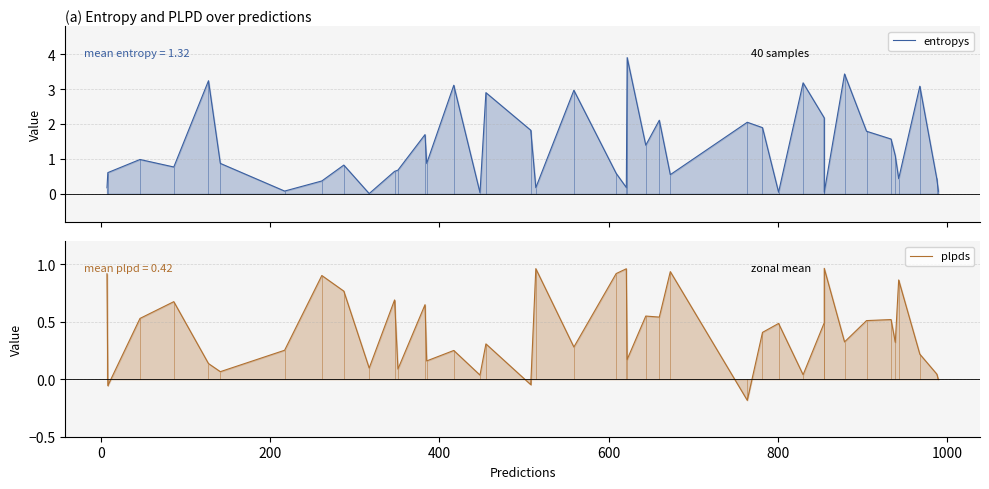

Rank the series by their maximum value, from highest to lowest.

entropys, plpds